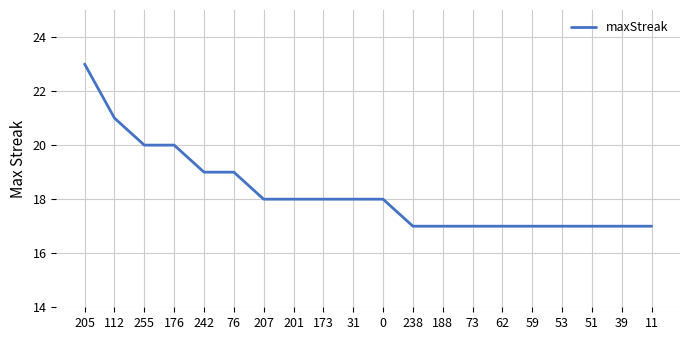

What position from the left is 205?

1